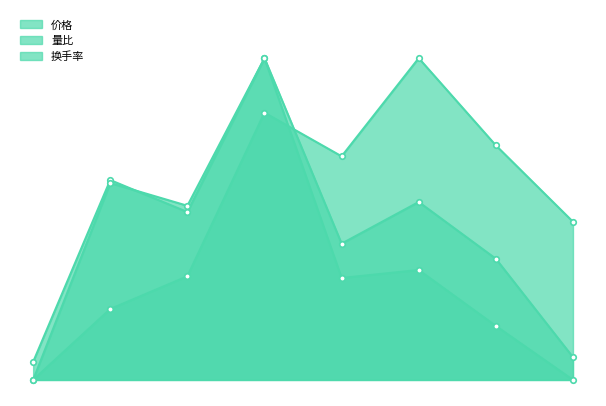

Is it true that 量比 equals 0.3 at 2022-11-16?

True